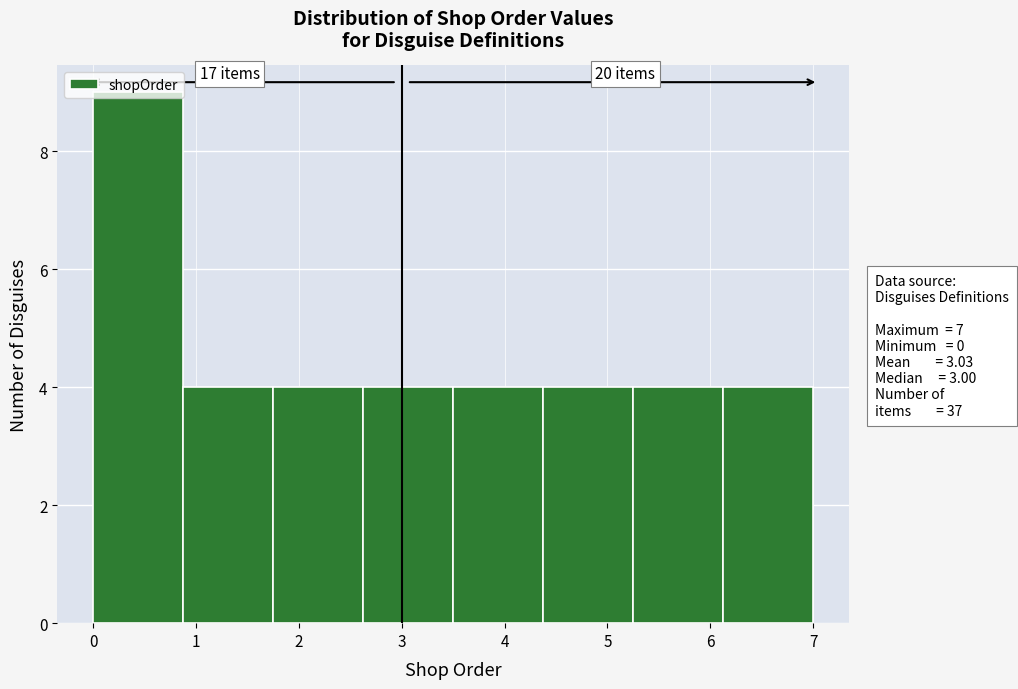

Over which range of the x-axis is the bar tallest?

0.0 to 0.9